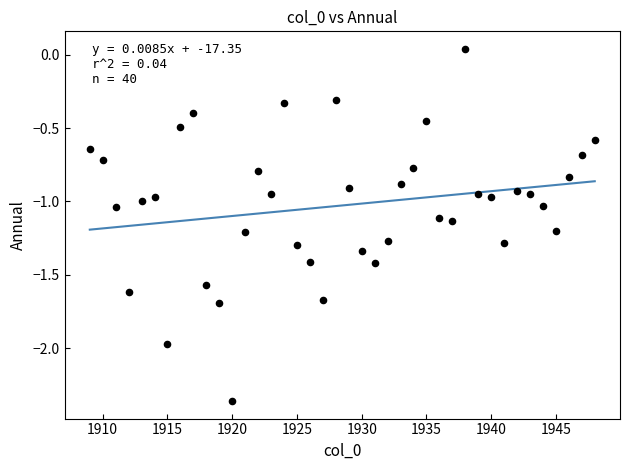

What is the range of X values (max minus min)?

39.0